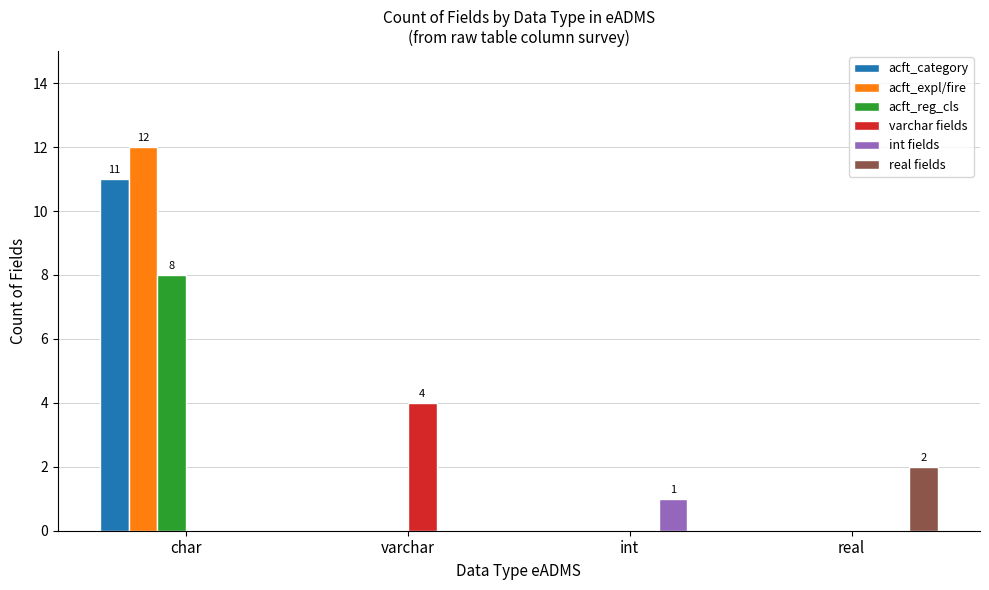

What is the total value across all series at varchar?

4